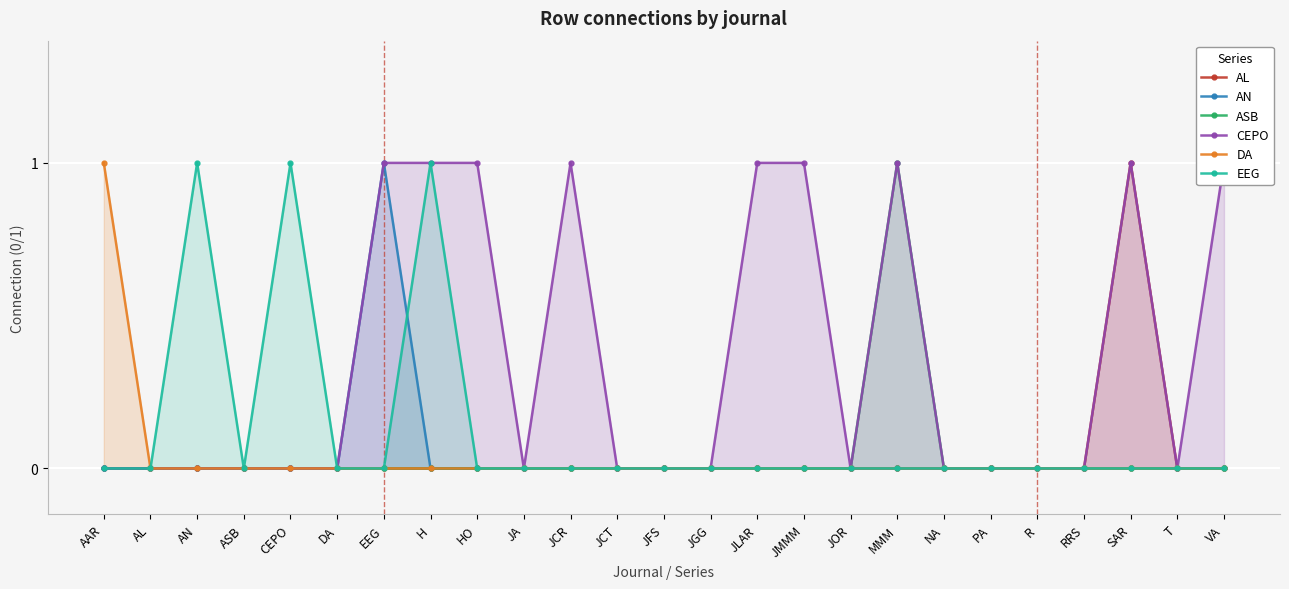

How many lines are shown in the chart?

6